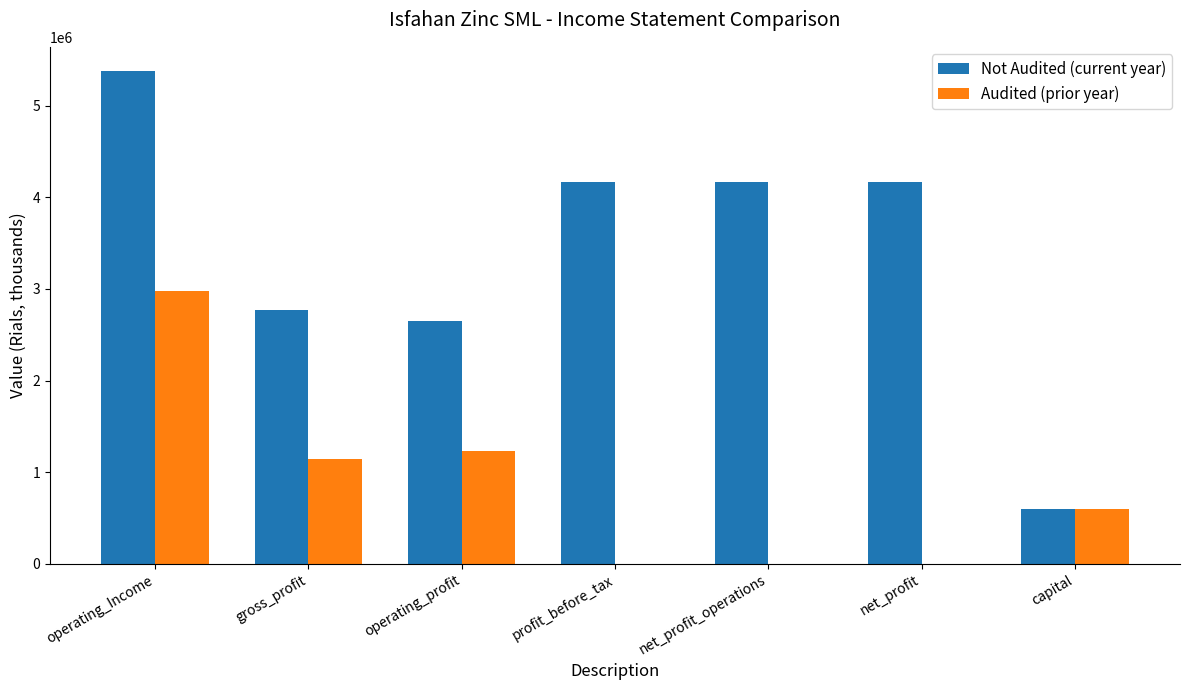

What is the sum of all Audited (prior year) values?

5952147